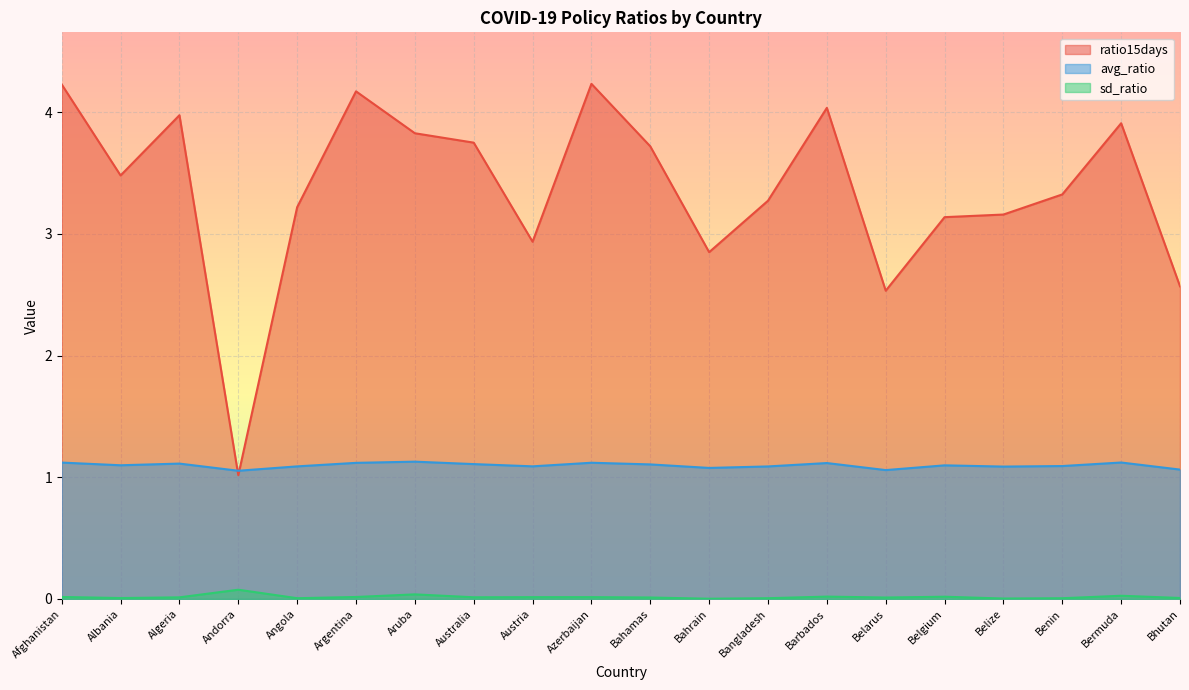

Which series has the largest range (max minus min)?

ratio15days